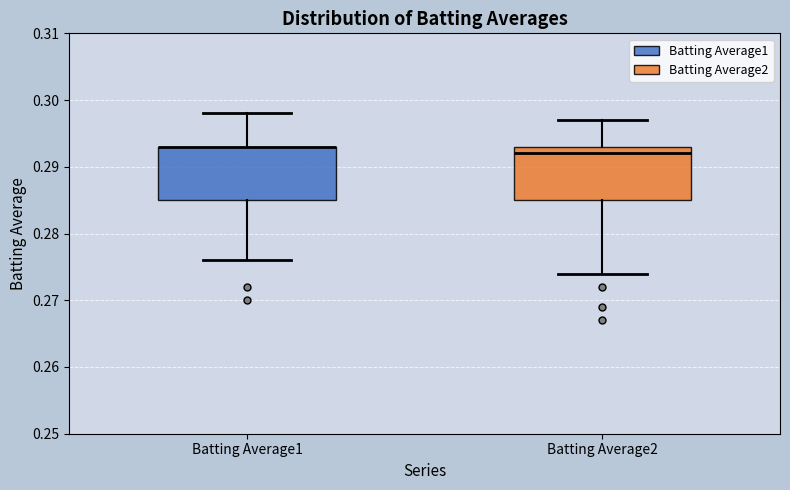

Reading left to right, read every box against the y-axis: the position of its median line, the range the box covers, and the ends of its whiskers. The values are not printed on the chart, so give them approximately, as read against the axis.

Batting Average1: median 0.293 (drawn on the box's upper edge), box 0.285 to 0.293, whiskers 0.276 to 0.298
Batting Average2: median 0.292, box 0.285 to 0.293, whiskers 0.274 to 0.297